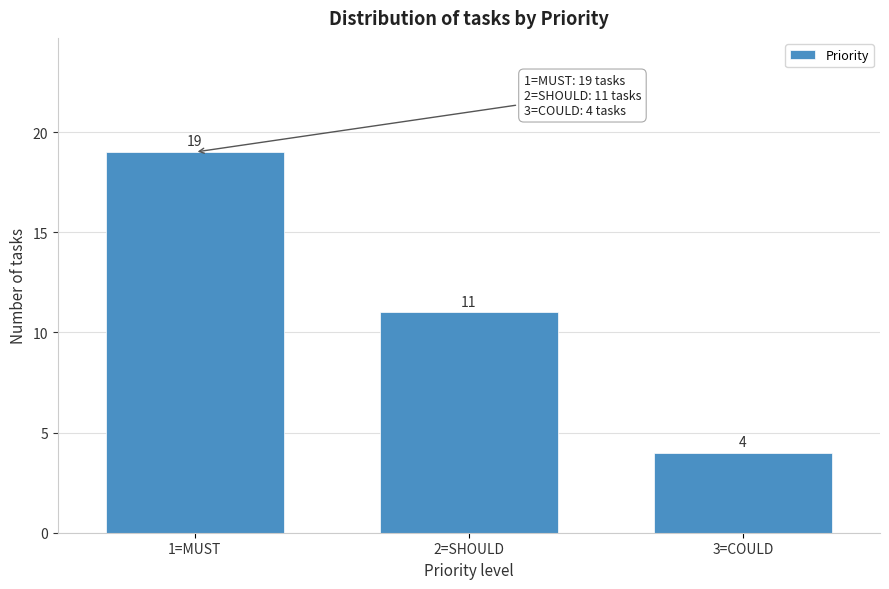

Reading left to right, what are all the values shown in this chart?

1=MUST=19	2=SHOULD=11	3=COULD=4